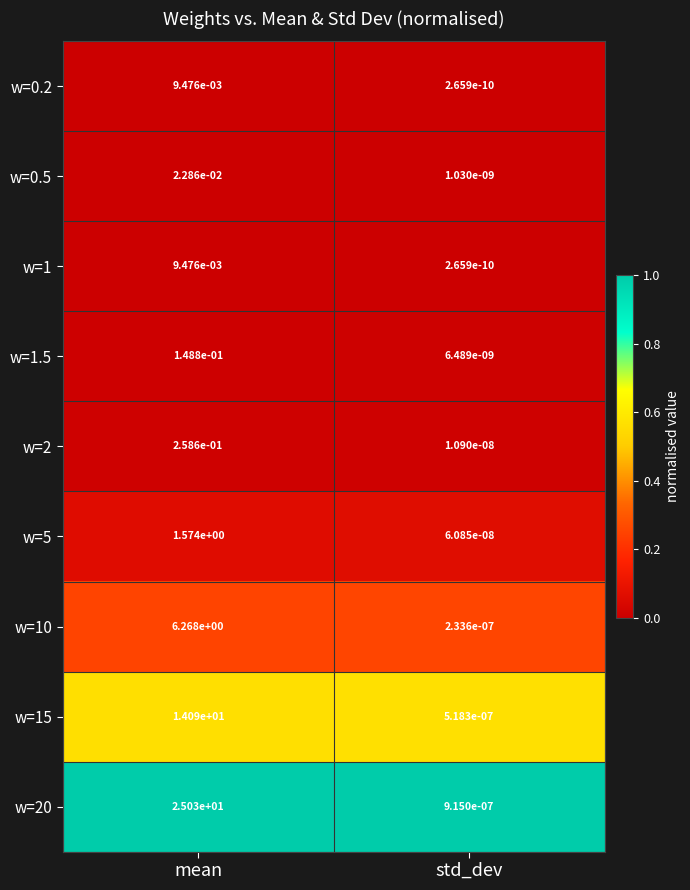

Rank the categories by w=0.5 value from lowest to highest.

std_dev, mean